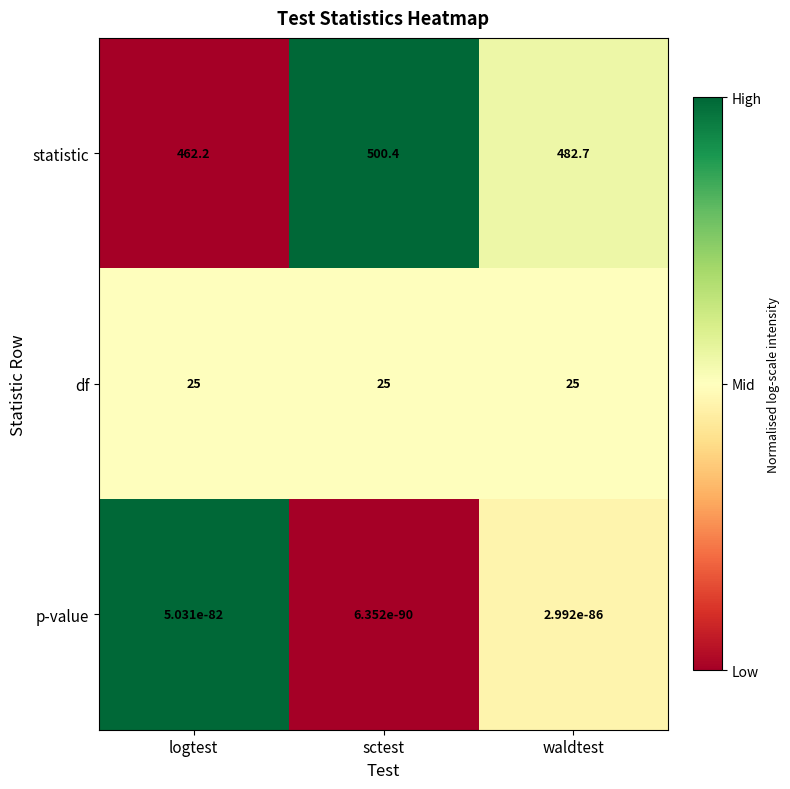

The p-value series shows 0.0 at sctest. True or false?

True